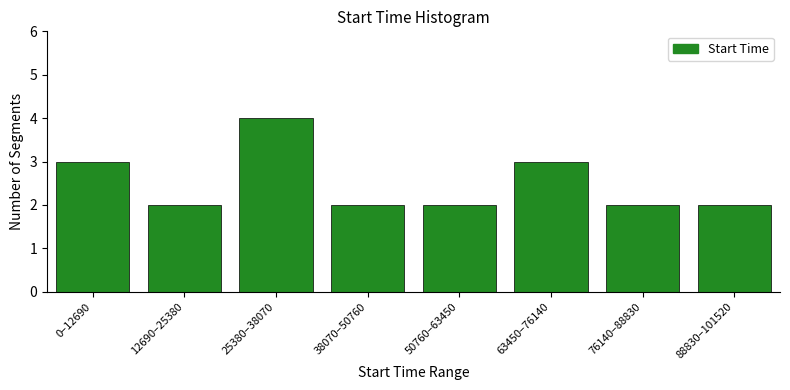

Reading left to right, extract all data points from this chart.

0–12690=3	12690–25380=2	25380–38070=4	38070–50760=2	50760–63450=2	63450–76140=3	76140–88830=2	88830–101520=2